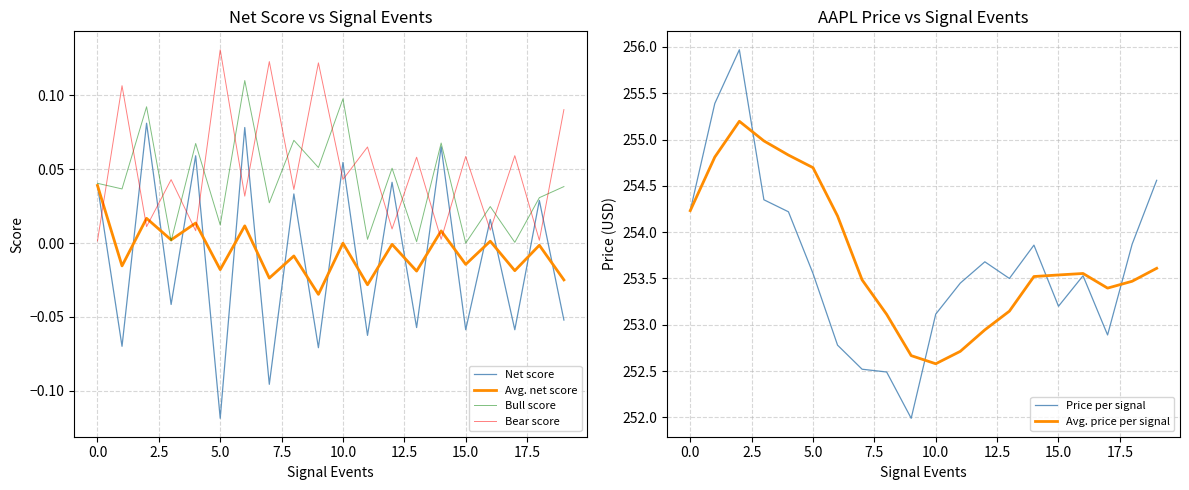

True or false: Net score and Bear score intersect in this chart.

True